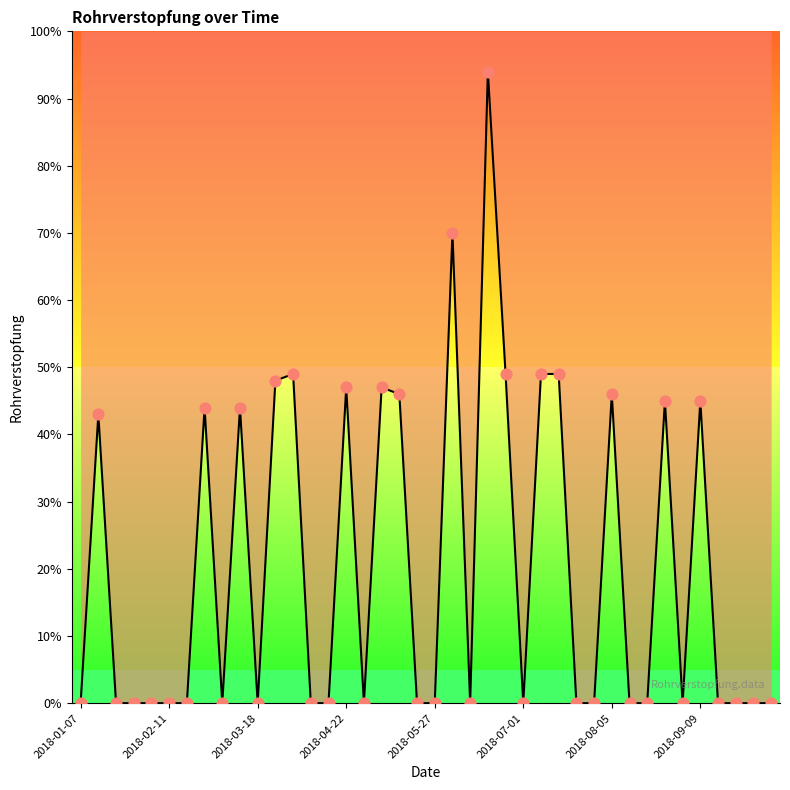

Which has a higher value, 2018-05-27 or 2018-02-11?

2018-05-27